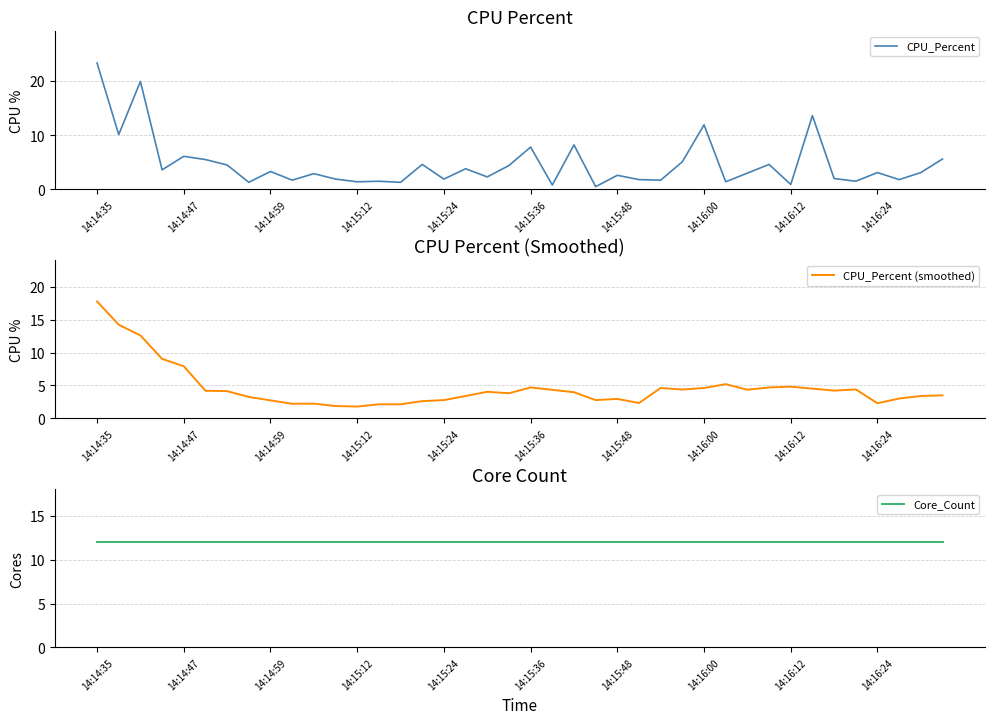

Reading left to right, what are all the values shown in this chart?

CPU_Percent: 23.3	10.1	19.9	3.6	6.1	5.5	4.5	1.3	3.3	1.7	2.9	1.9	1.4	1.5	1.3	4.6	1.9	3.8	2.3	4.4	7.8	0.8	8.2	0.5	2.6	1.8	1.7	5.1	11.9	1.4	3.0	4.6	0.9	13.6	2.0	1.5	3.1	1.8	3.1	5.6
CPU_Percent (smoothed): 17.8	14.2	12.6	9.0	7.9	4.2	4.1	3.3	2.7	2.2	2.2	1.9	1.8	2.1	2.1	2.6	2.8	3.4	4.0	3.8	4.7	4.3	4.0	2.8	3.0	2.3	4.6	4.4	4.6	5.2	4.4	4.7	4.8	4.5	4.2	4.4	2.3	3.0	3.4	3.5
Core_Count: 12.0	12.0	12.0	12.0	12.0	12.0	12.0	12.0	12.0	12.0	12.0	12.0	12.0	12.0	12.0	12.0	12.0	12.0	12.0	12.0	12.0	12.0	12.0	12.0	12.0	12.0	12.0	12.0	12.0	12.0	12.0	12.0	12.0	12.0	12.0	12.0	12.0	12.0	12.0	12.0